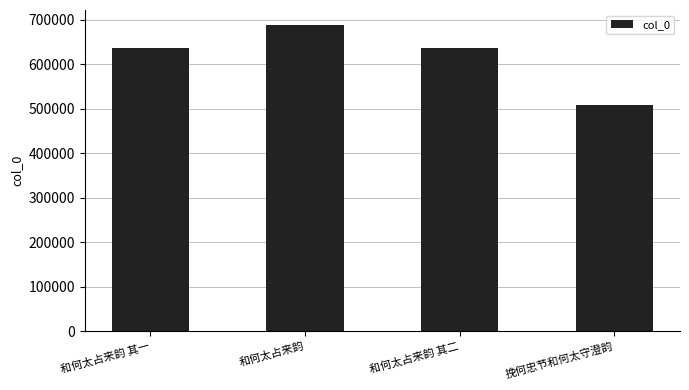

Count the number of data series in this chart.

1